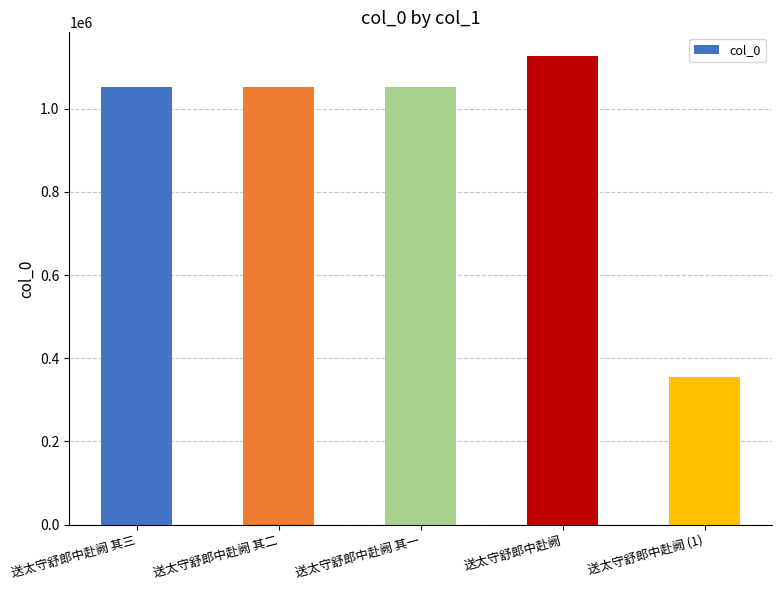

What is the smallest value displayed?

355601